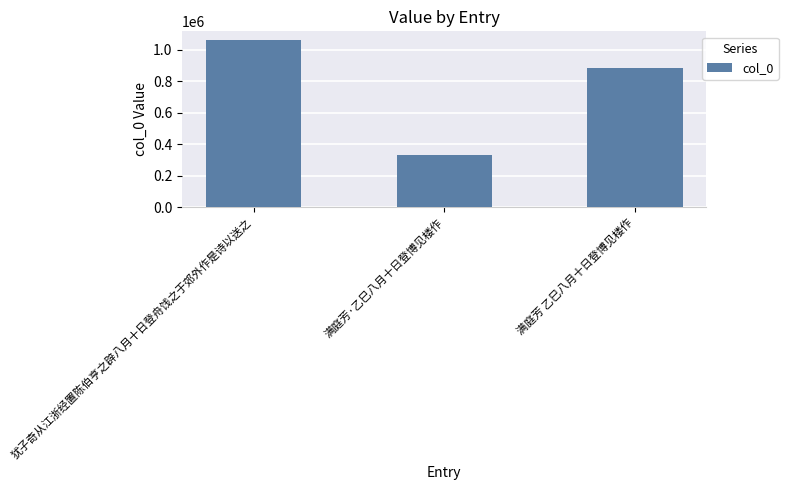

Between 犹子奇从江浙经置陈伯亨之辟八月十日登舟饯之于郊外作是诗以送之 and 满庭芳·乙巳八月十日登博见楼作, which is larger?

犹子奇从江浙经置陈伯亨之辟八月十日登舟饯之于郊外作是诗以送之